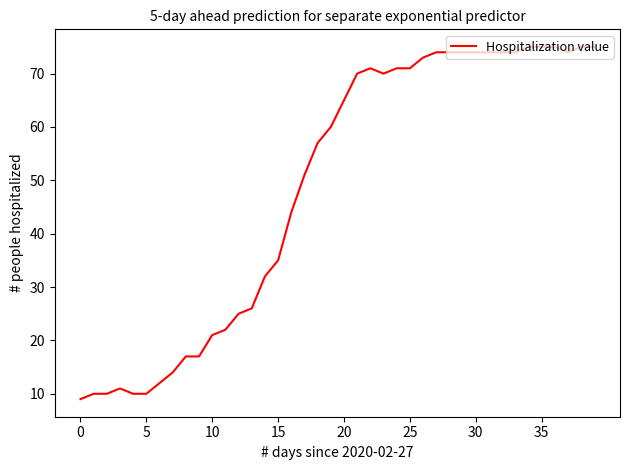

What is the smallest value displayed?

9